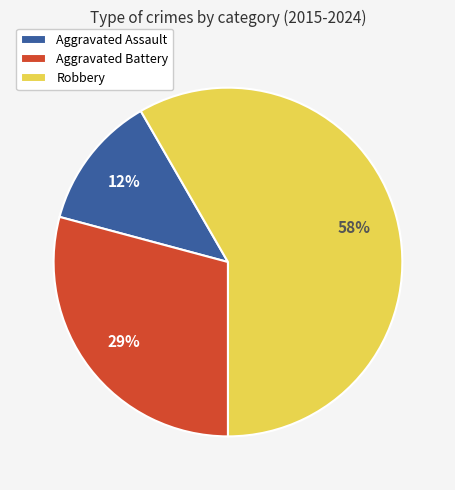

To the nearest percent, what percentage of the pie is Robbery?

58%